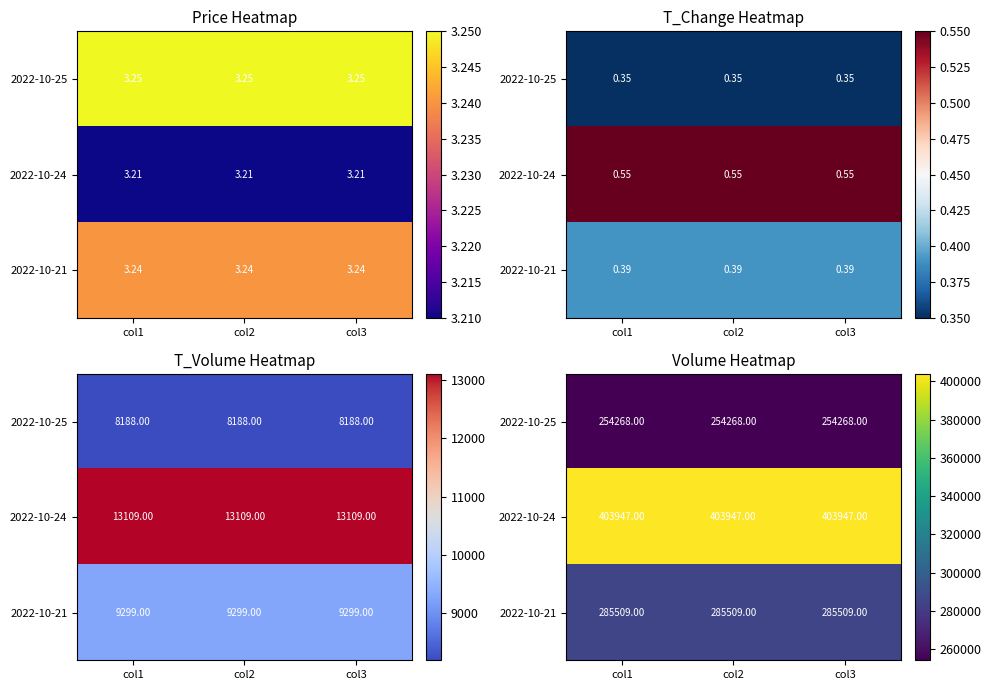

Which series has the largest total across all categories?

2022-10-24